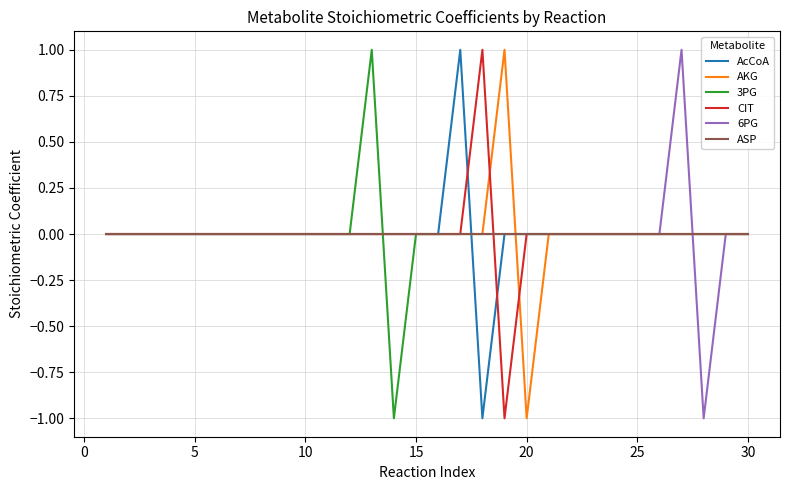

How many lines are shown in the chart?

6